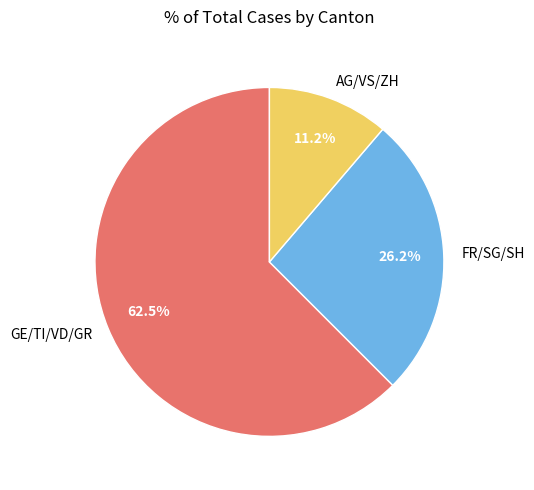

How many slices are in this pie chart?

3